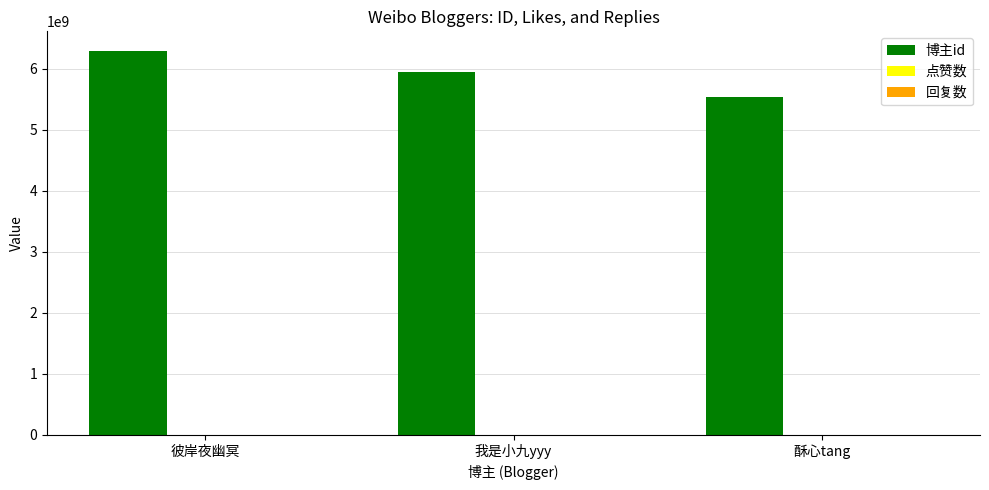

List the labels in order of value, largest first.

彼岸夜幽冥, 我是小九yyy, 酥心tang